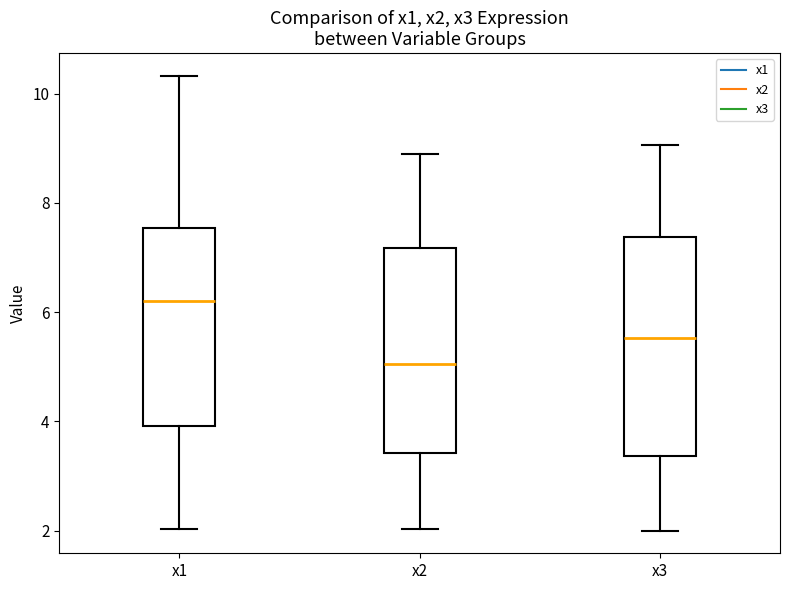

Which box's median line is the highest?

x1